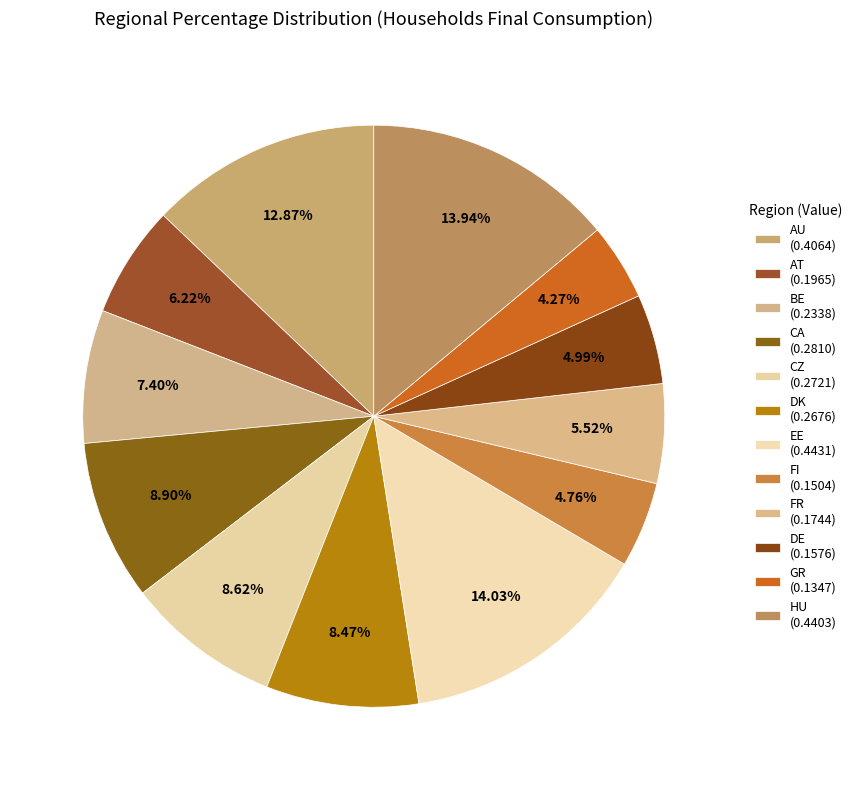

What is the largest slice in the pie chart?

EE